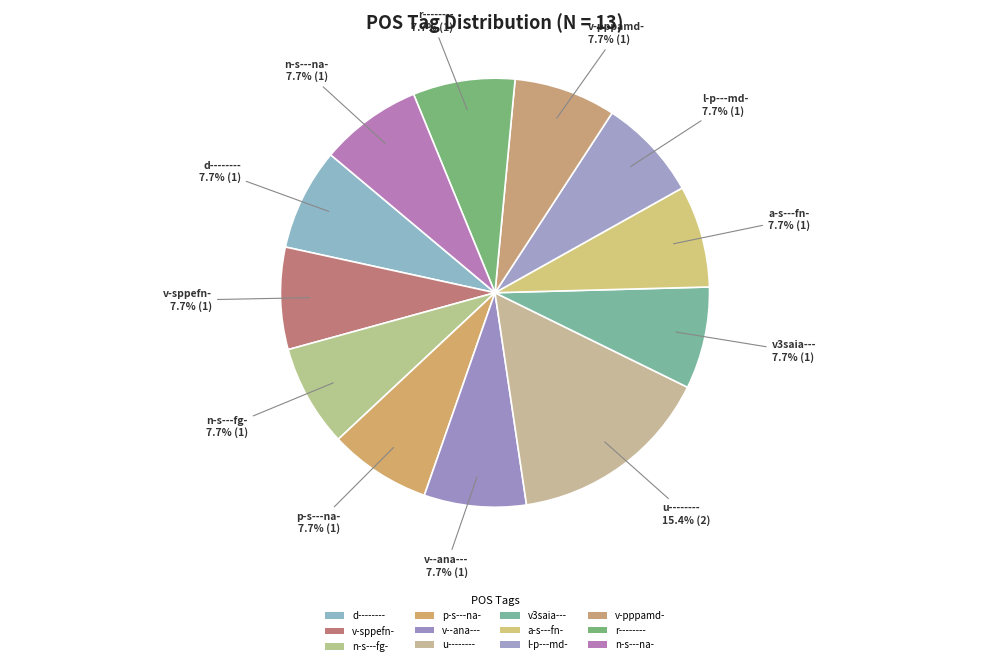

Combined, what portion of the pie is v--ana--- and a-s---fn-?

15.4%